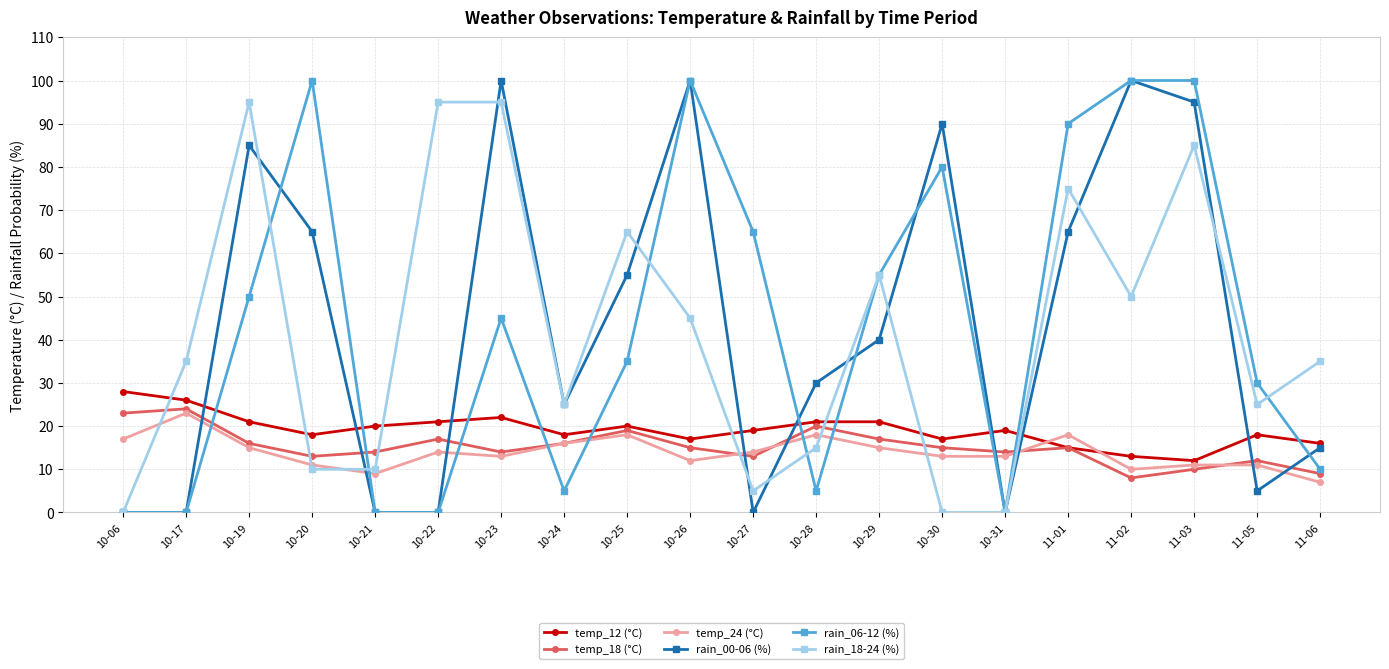

At which category is the sum across all series the highest?

11-03